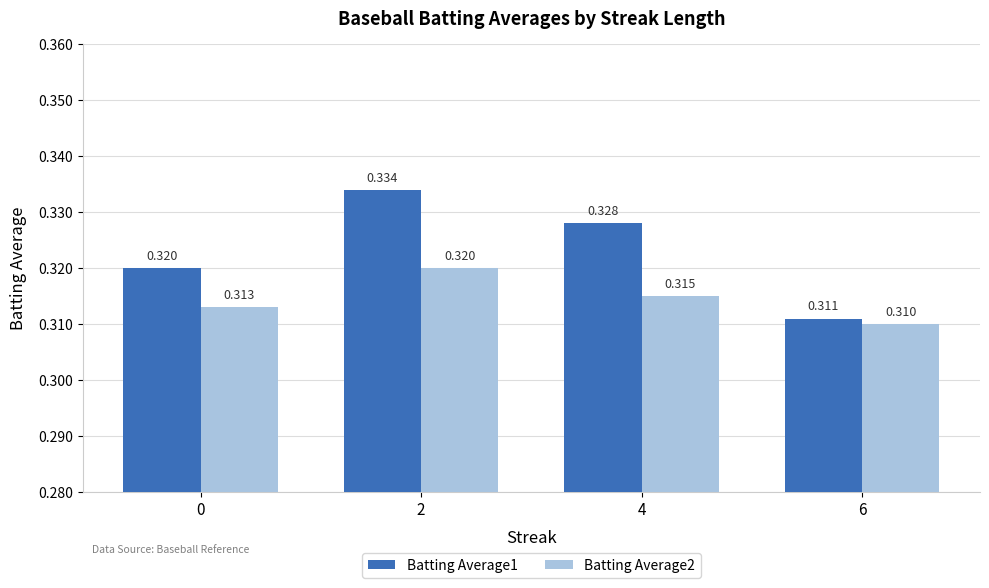

Is the value of Batting Average1 at 0 greater than the value of Batting Average2 at 6?

Yes